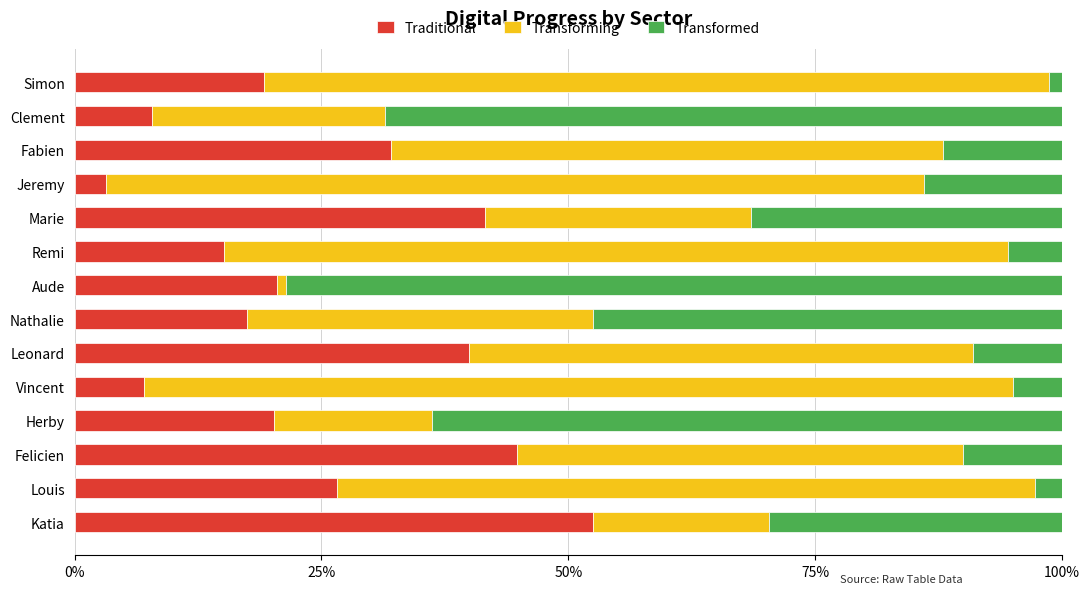

What value does the Traditional series have at Katia?

52.5